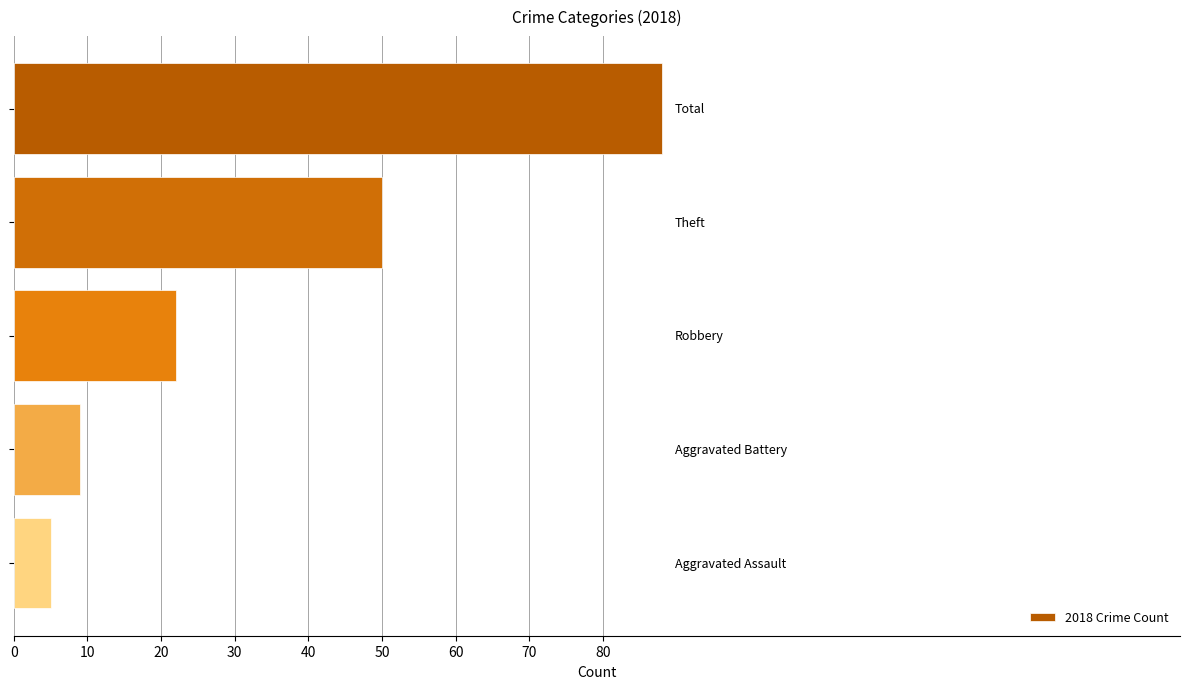

Reading top to bottom, extract all data points from this chart.

88	50	22	9	5